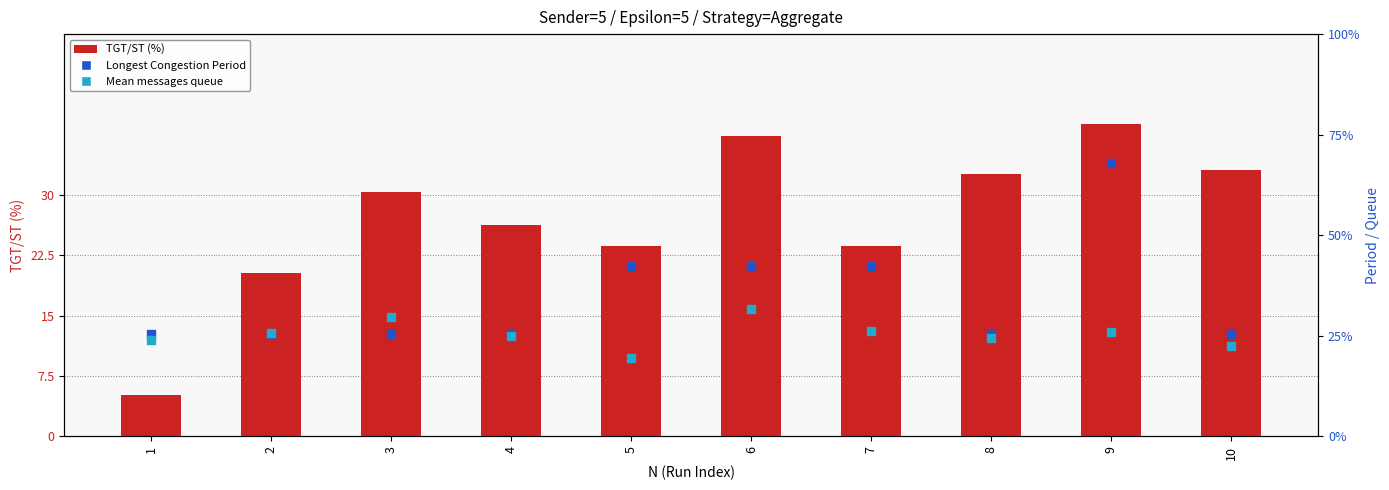

Is the value of TGT/ST (%) at 7 greater than the value of Longest Congestion Period at 3?

Yes